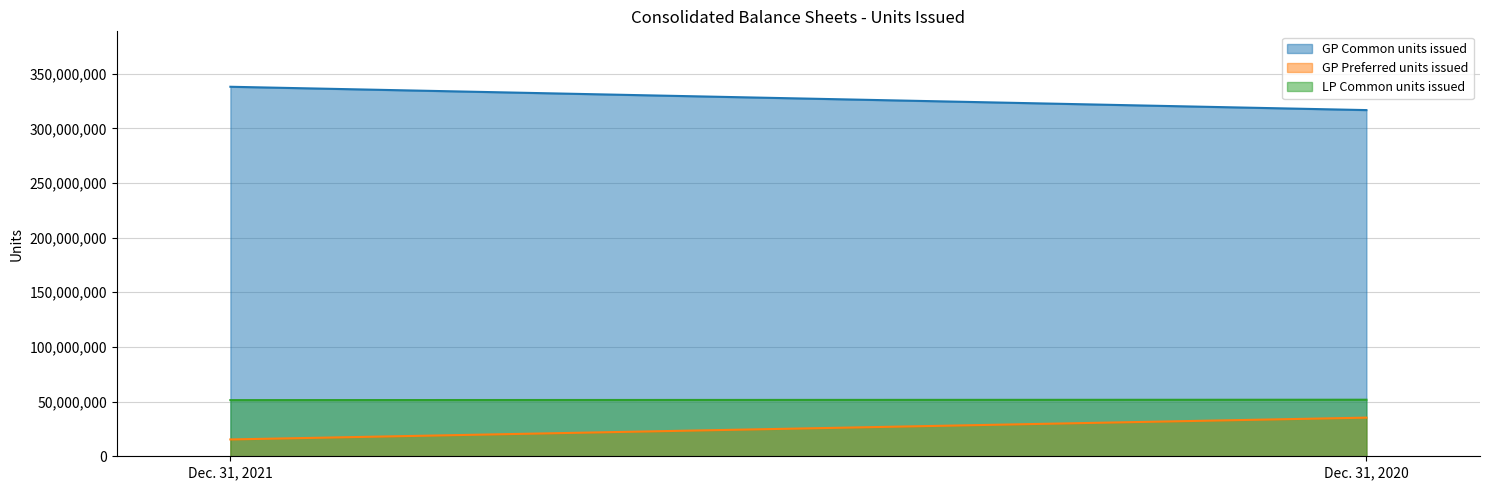

What is the difference between the GP Preferred units issued values at Dec. 31, 2020 and Dec. 31, 2021?

19950000